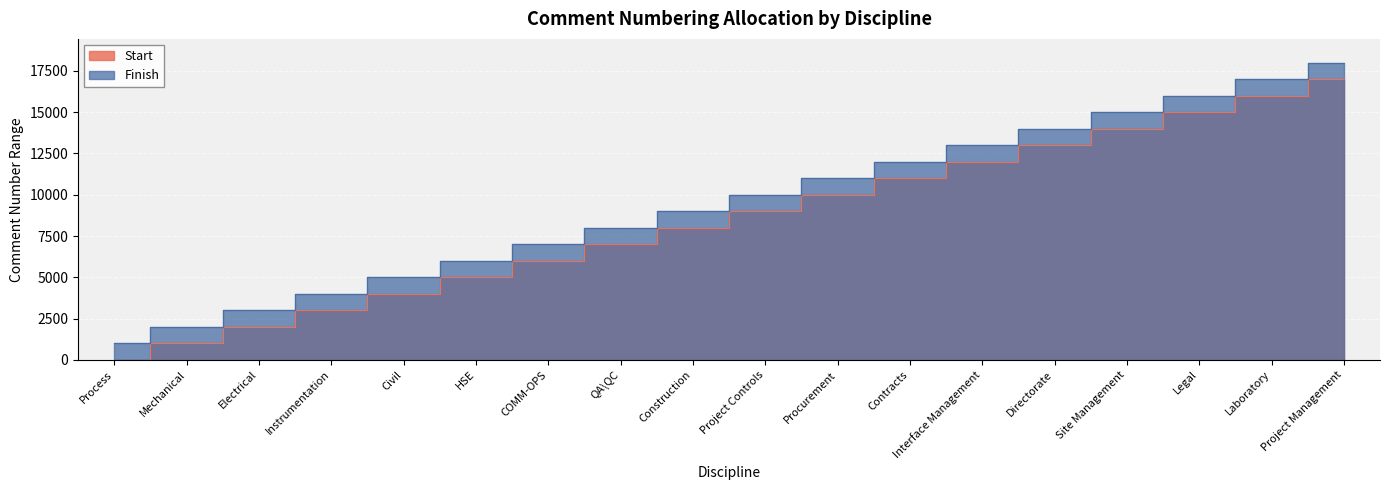

Which series has the largest total across all categories?

Finish